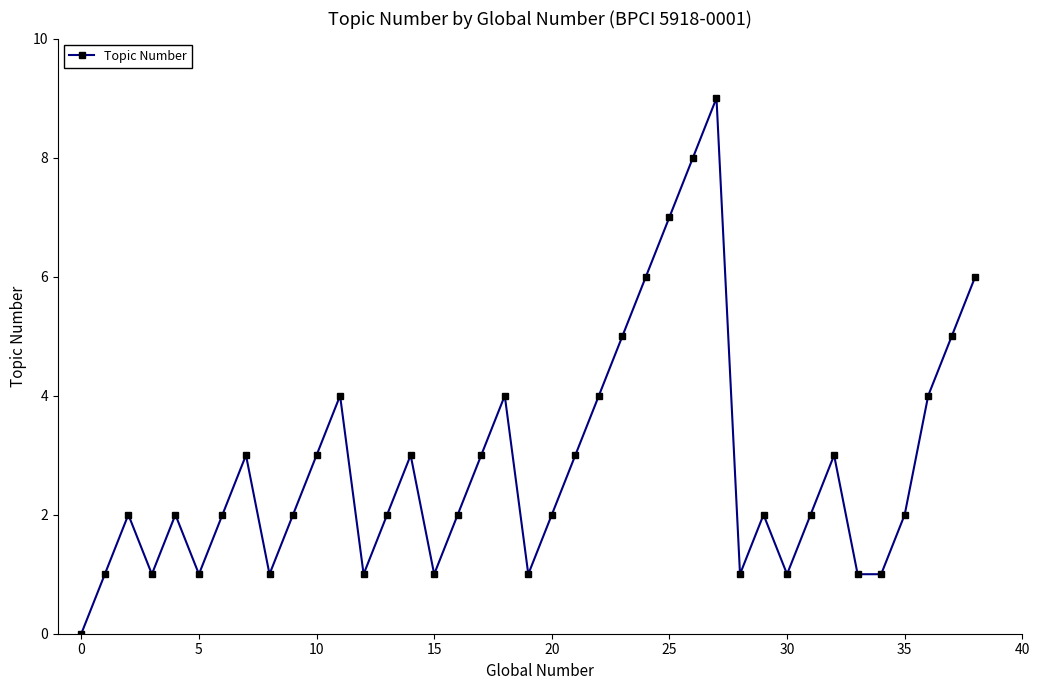

How many positive values are there?

38